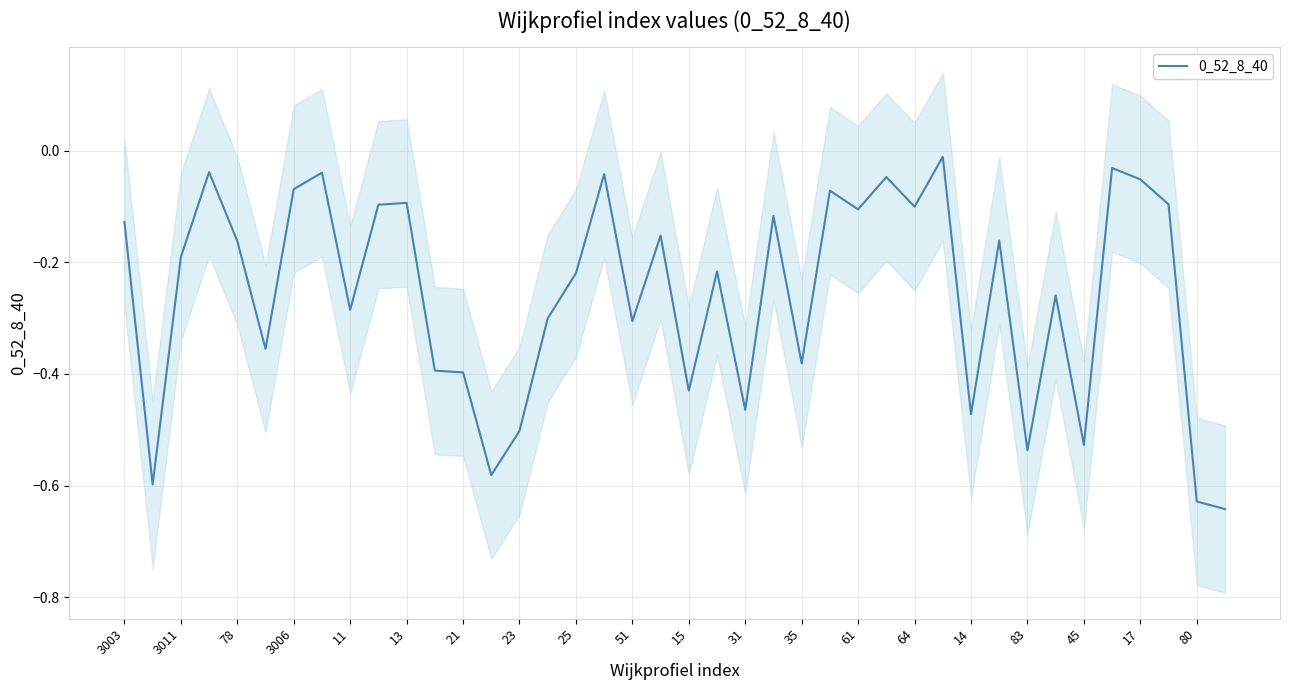

What is the difference between the maximum and minimum values?

0.6